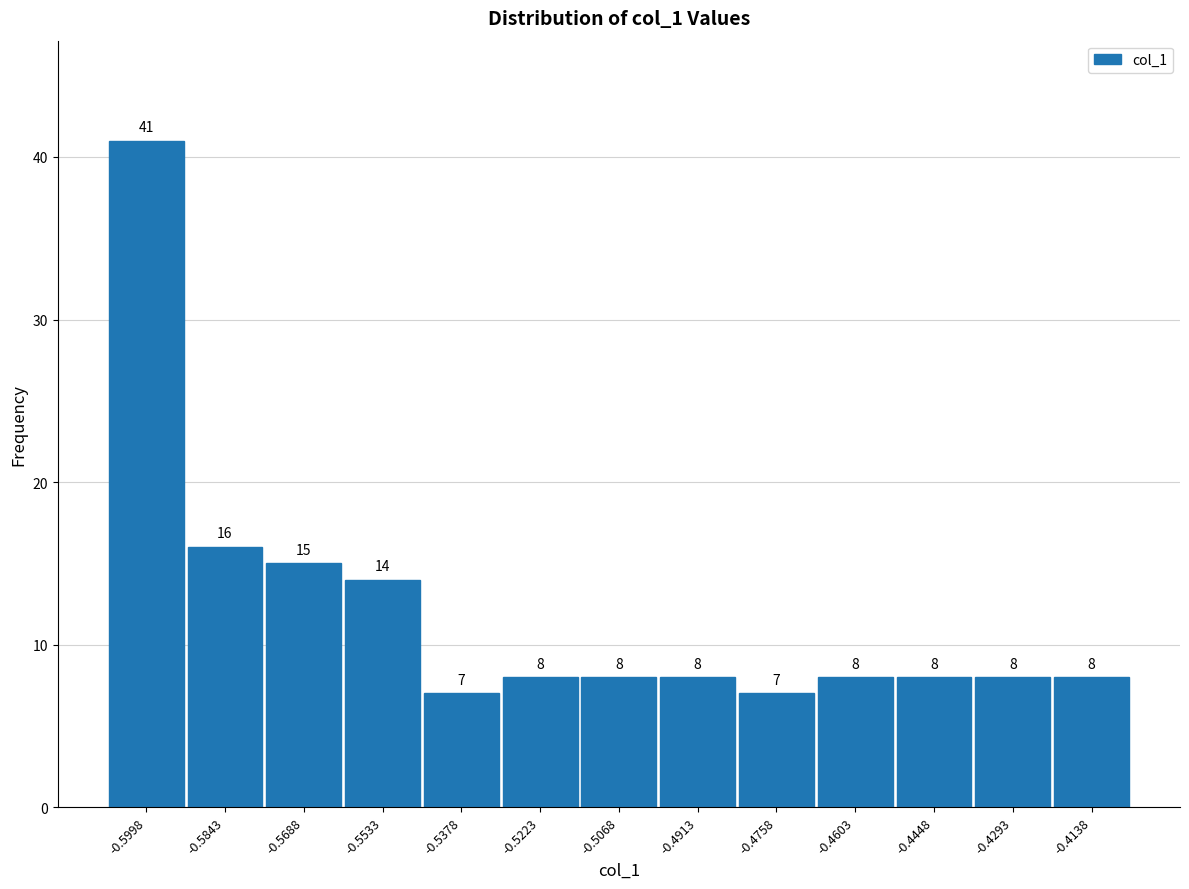

How tall is the bar that spans -0.484 to -0.468 on the x-axis? The bar edges are not printed on the chart, so give them approximately, as read against the axis.

7